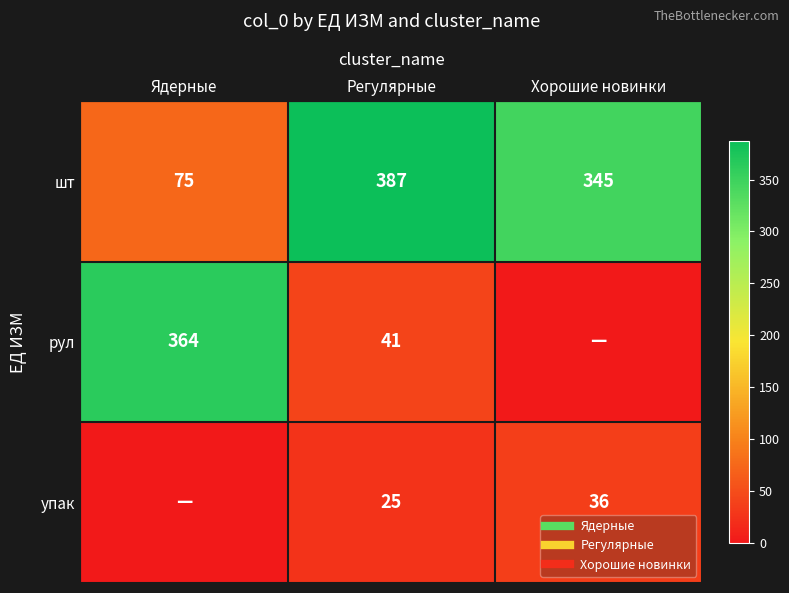

Which has a higher value, Хорошие новинки or Ядерные?

Хорошие новинки